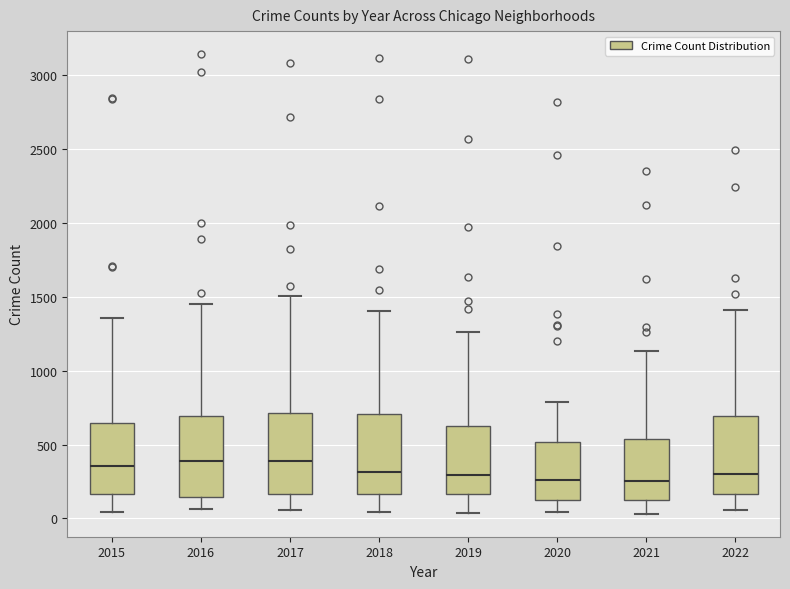

Reading left to right, read every box against the y-axis: the position of its median line, the range the box covers, and the ends of its whiskers. The values are not printed on the chart, so give them approximately, as read against the axis.

2015: median 350, box 150 to 650, whiskers 50 to 1350
2016: median 400, box 150 to 700, whiskers 50 to 1450
2017: median 400, box 150 to 700, whiskers 50 to 1500
2018: median 300, box 150 to 700, whiskers 50 to 1400
2019: median 300, box 150 to 650, whiskers 50 to 1250
2020: median 250, box 100 to 500, whiskers 50 to 800
2021: median 250, box 100 to 550, whiskers 50 to 1150
2022: median 300, box 150 to 700, whiskers 50 to 1400